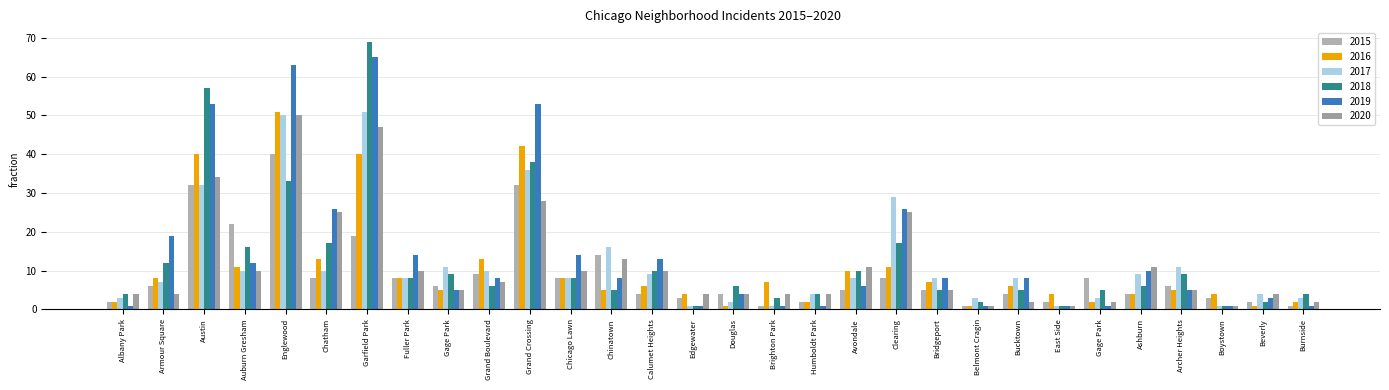

How many bars are there in total?

180